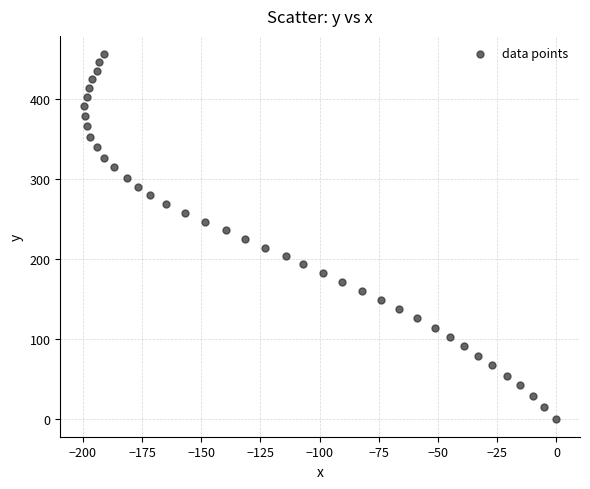

What is the range of Y values (max minus min)?

456.8